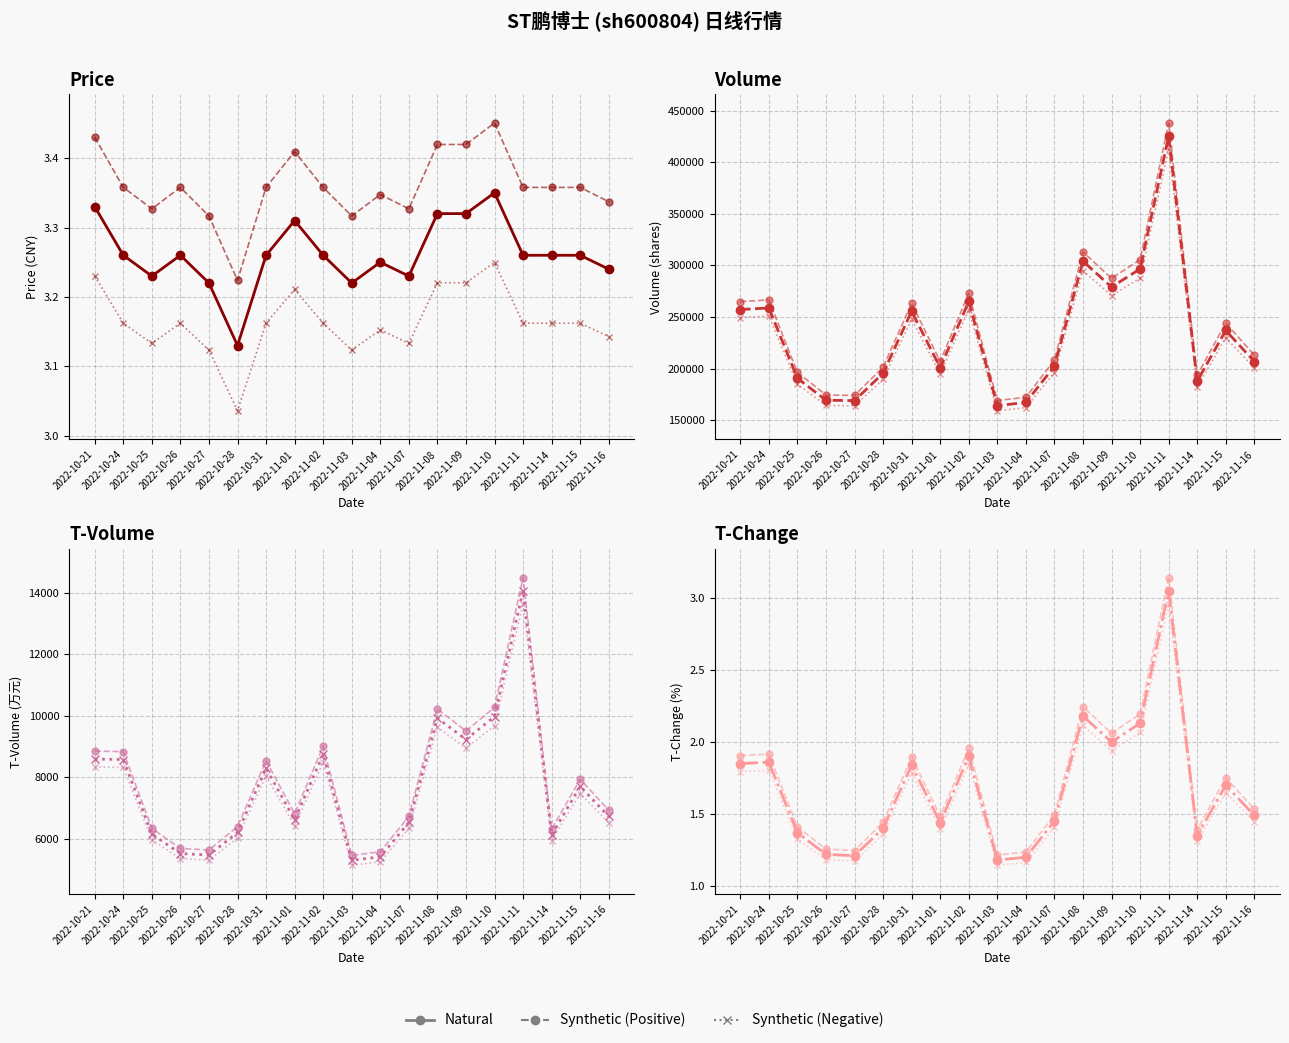

True or false: t_change and t_volume intersect in this chart.

False